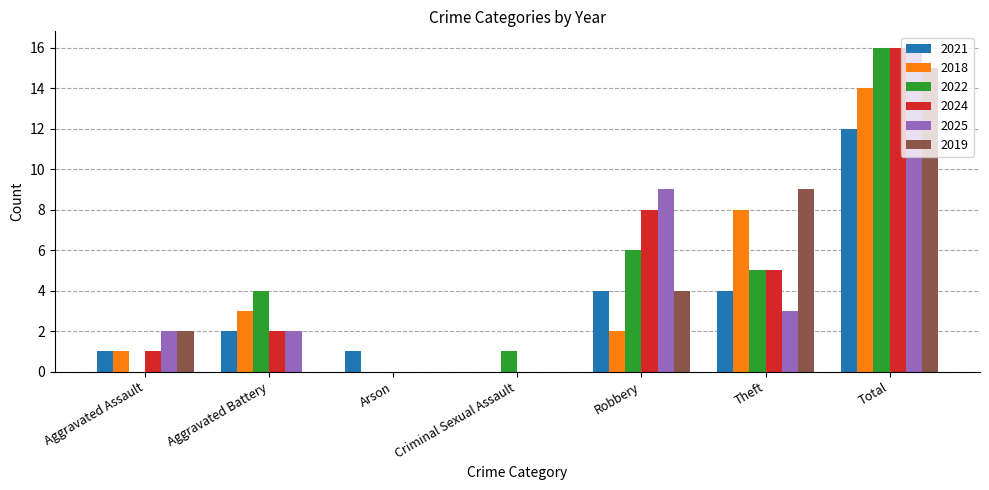

Reading left to right, transcribe all the data shown in this chart.

2021: 1	2	1	0	4	4	12
2018: 1	3	0	0	2	8	14
2022: 0	4	0	1	6	5	16
2024: 1	2	0	0	8	5	16
2025: 2	2	0	0	9	3	16
2019: 2	0	0	0	4	9	15